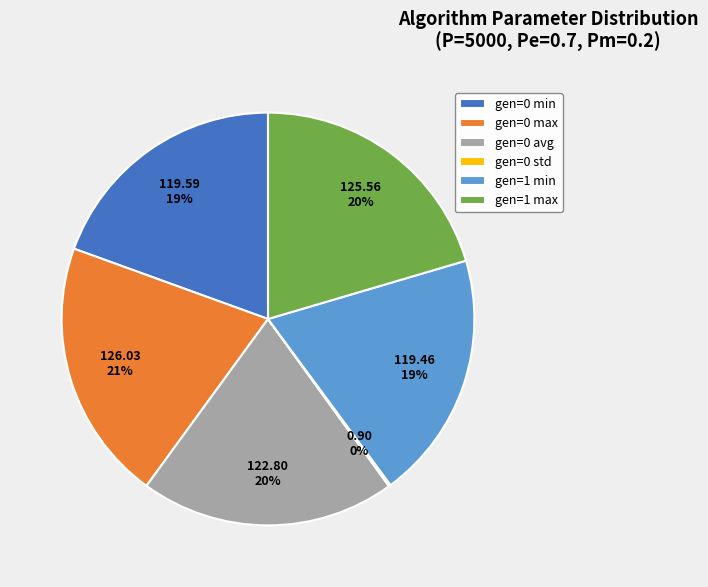

To the nearest percent, what is the difference between the gen=1 min and gen=0 avg slice percentages?

1%